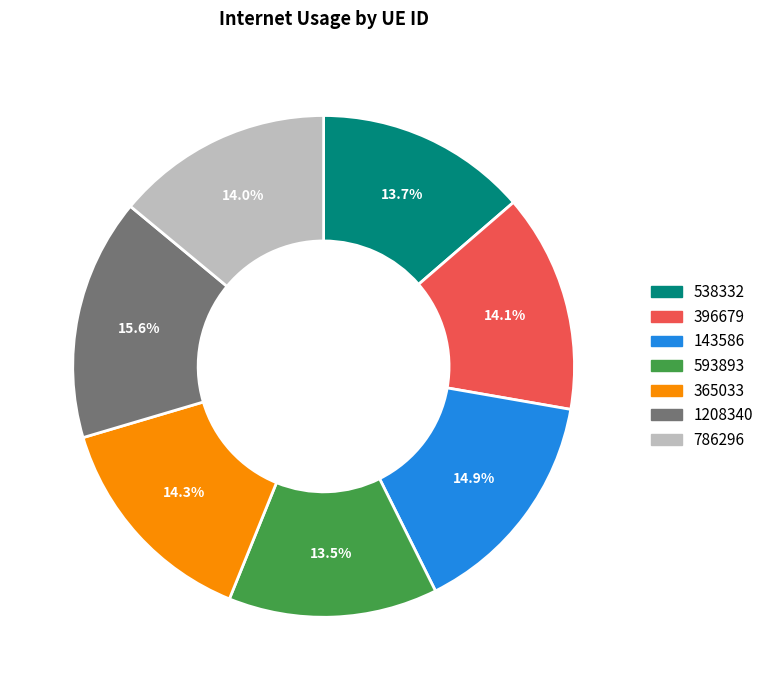

What portion of the pie excludes 396679?

85.9%